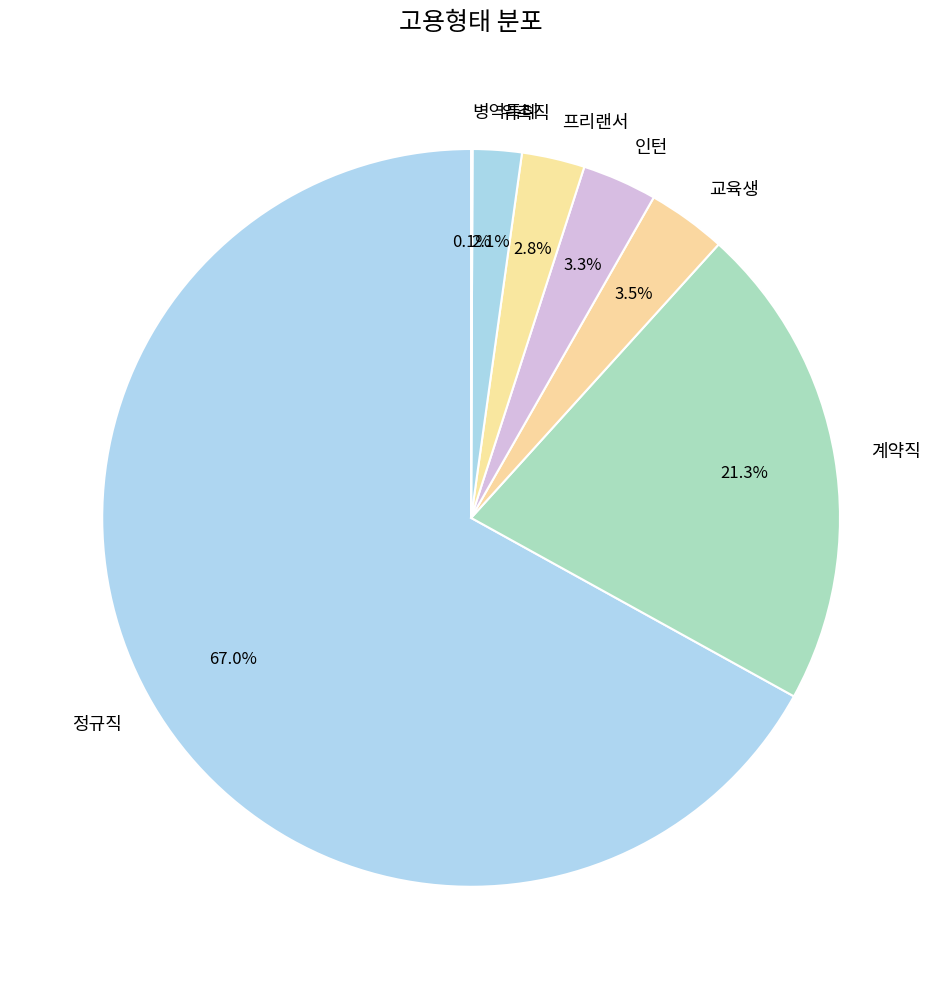

What is the largest slice in the pie chart?

정규직